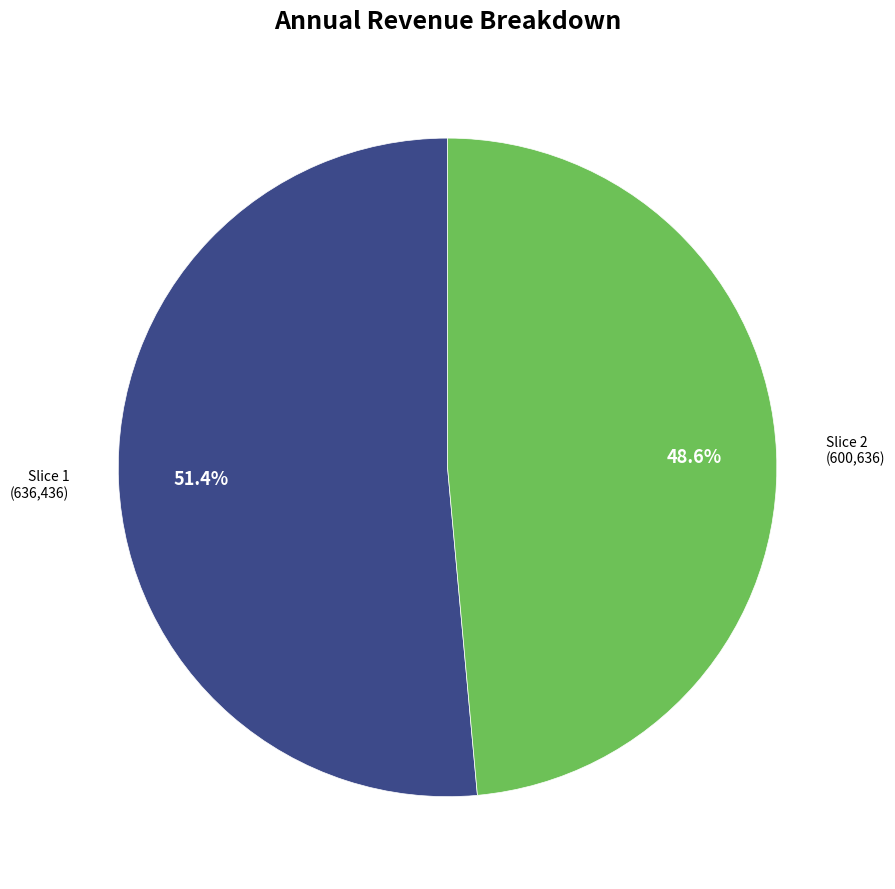

To the nearest percent, what is the difference between the largest and smallest slice percentages?

3%